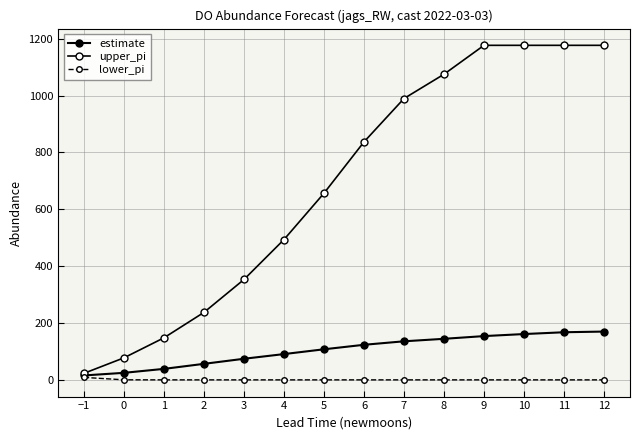

Is the value of lower_pi at 12 greater than the value of estimate at 11?

No